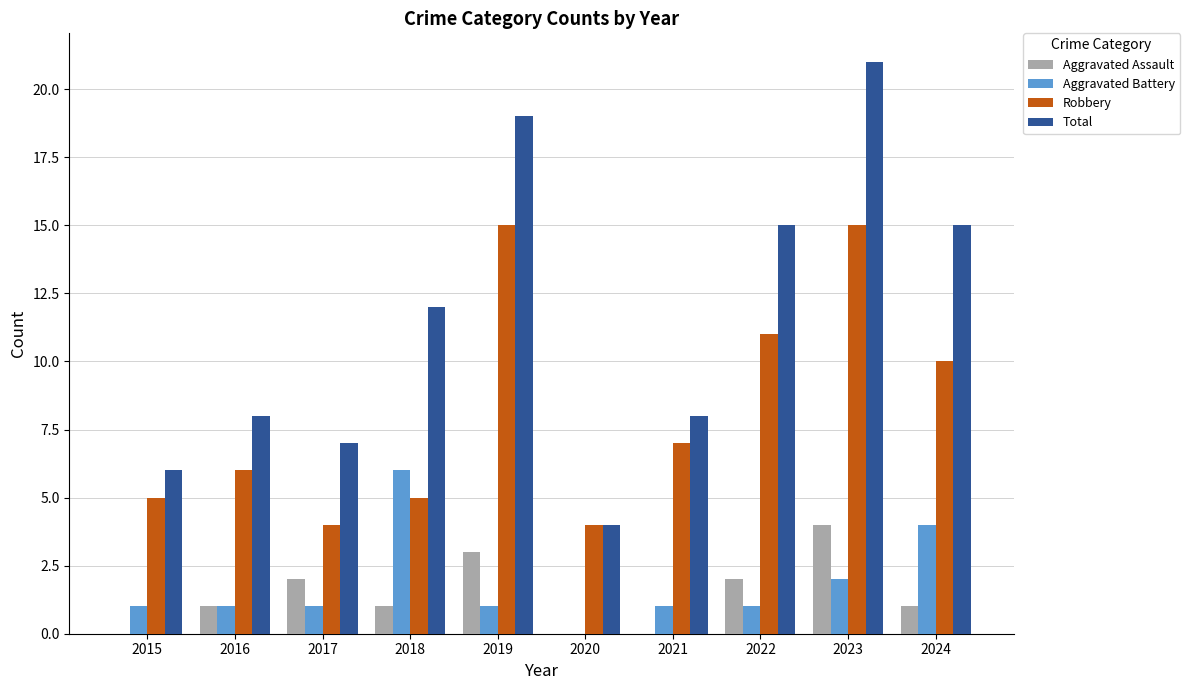

What is the sum of all Total values?

115